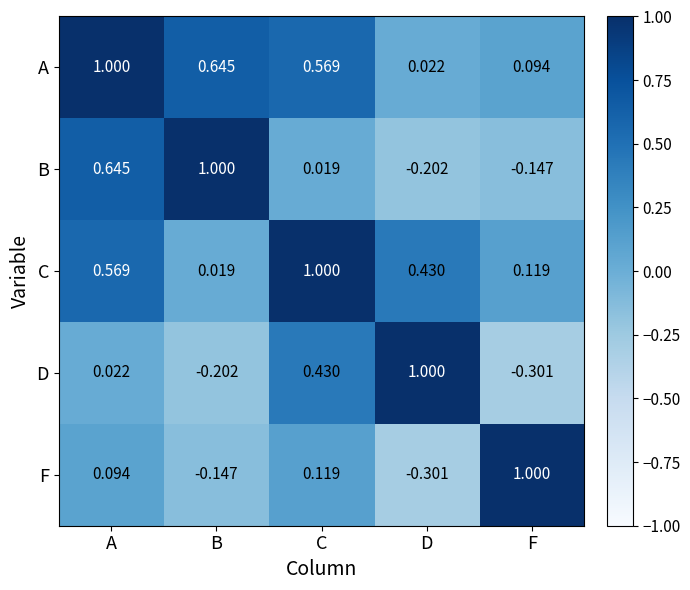

Which category has the lowest value in the F series?

D